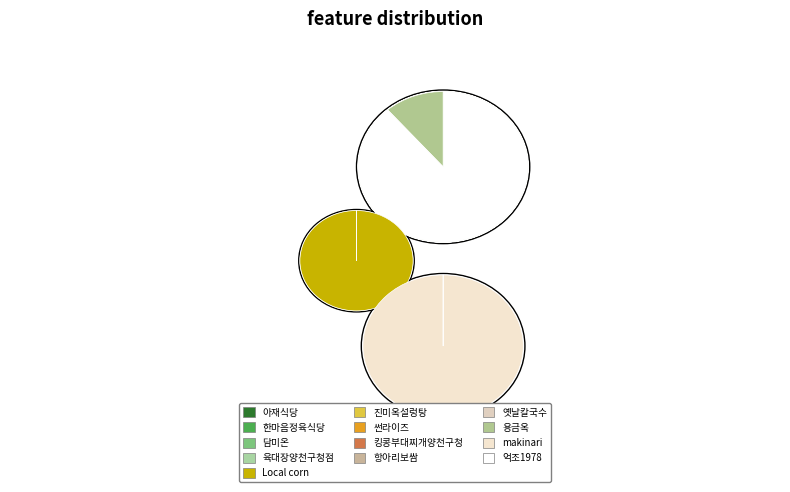

Is the sum of 담미온 and 옛날칼국수 greater than half?

No